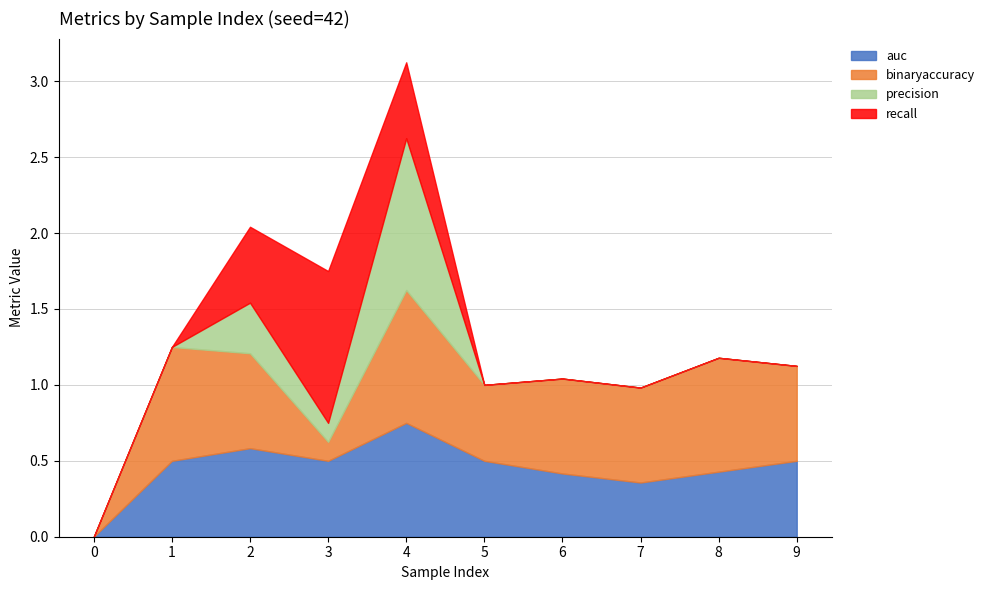

After their last crossing, which series has the higher values: recall or binaryaccuracy?

binaryaccuracy